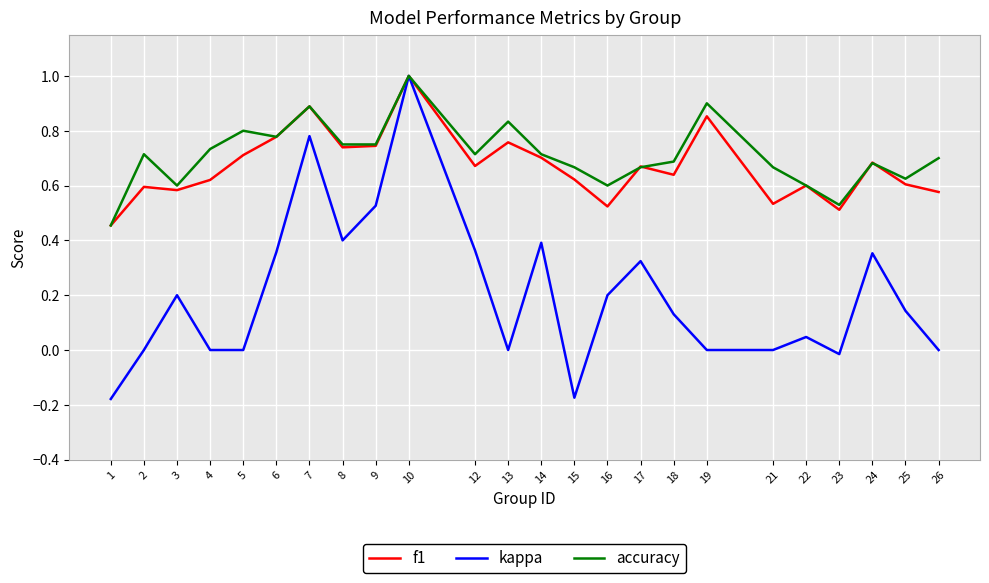

Where is accuracy nearest to the value 0?

1